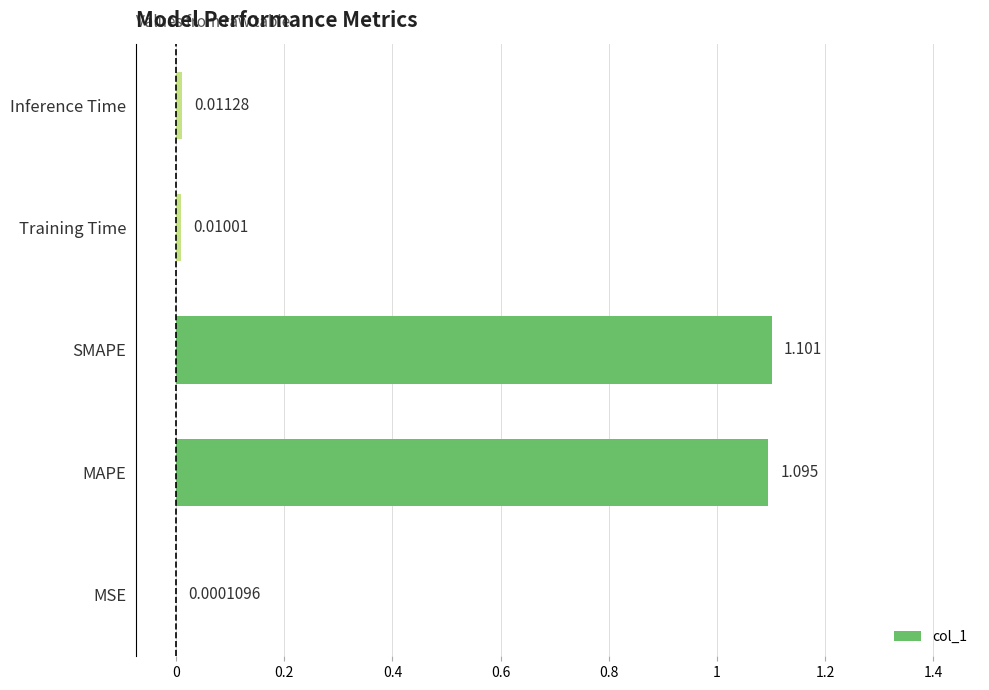

Which has a higher value, Training Time or MAPE?

MAPE